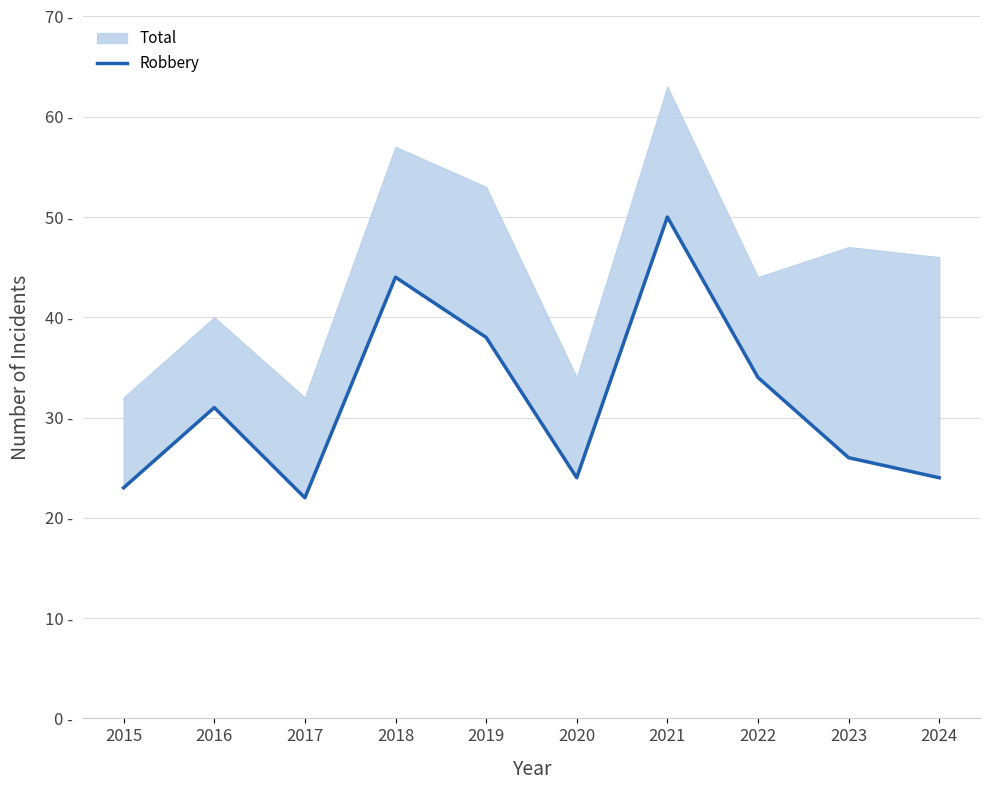

List the labels in order of value, smallest first.

2017, 2015, 2020, 2024, 2023, 2016, 2022, 2019, 2018, 2021